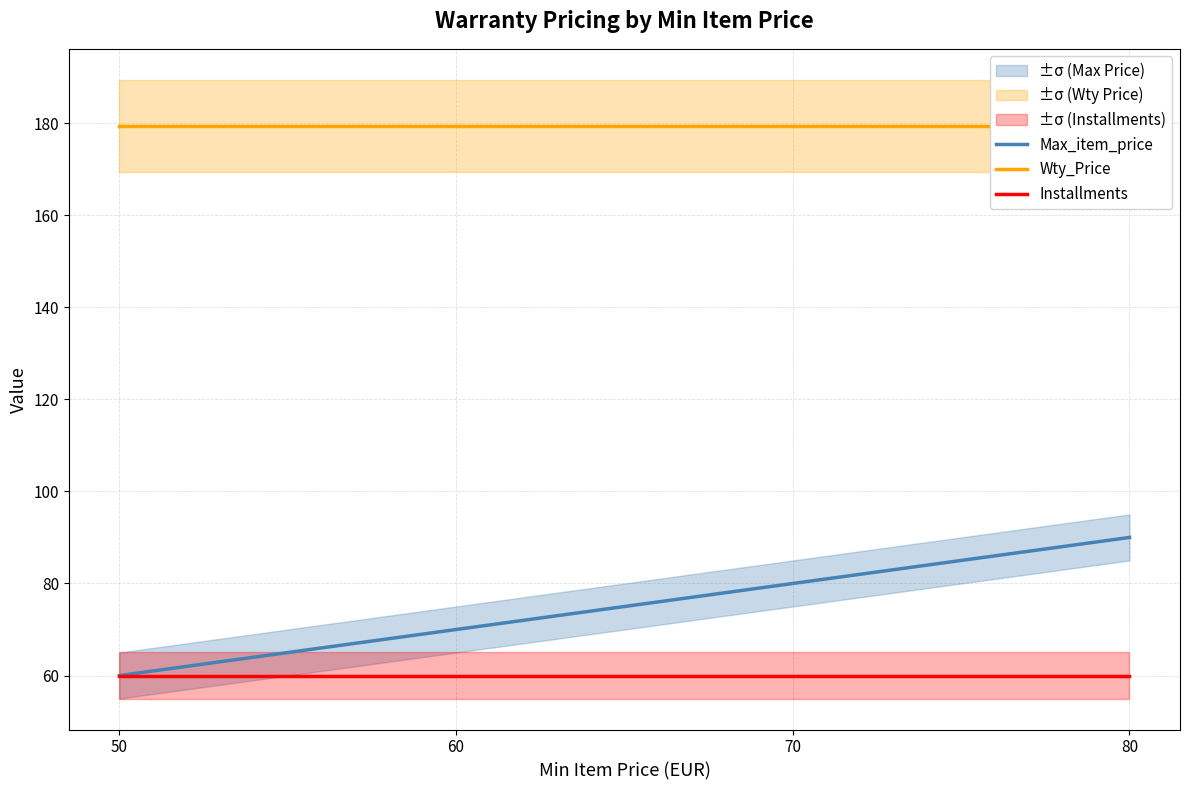

Rank the series by their maximum value, from highest to lowest.

Wty_Price, Max_item_price, Installments